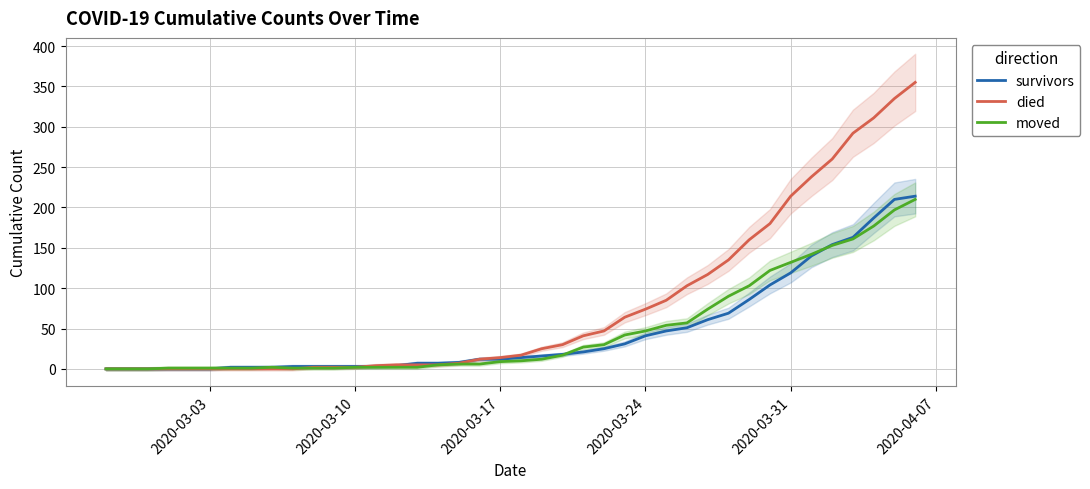

Is it true that died equals 5 at 2020-03-17?

False